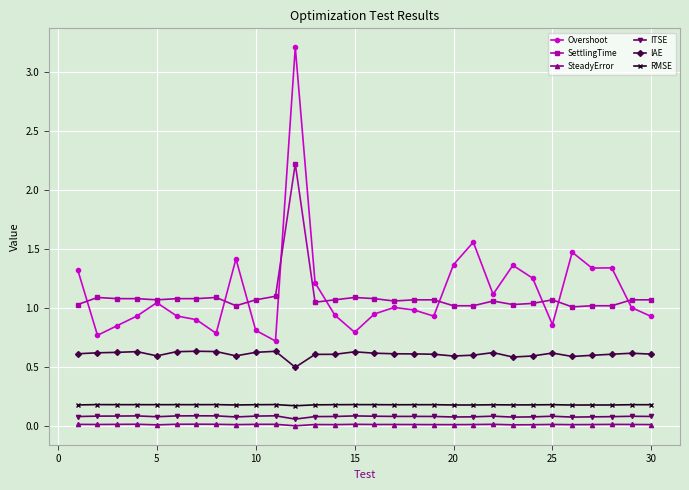

What is the maximum value shown in the chart?

3.2